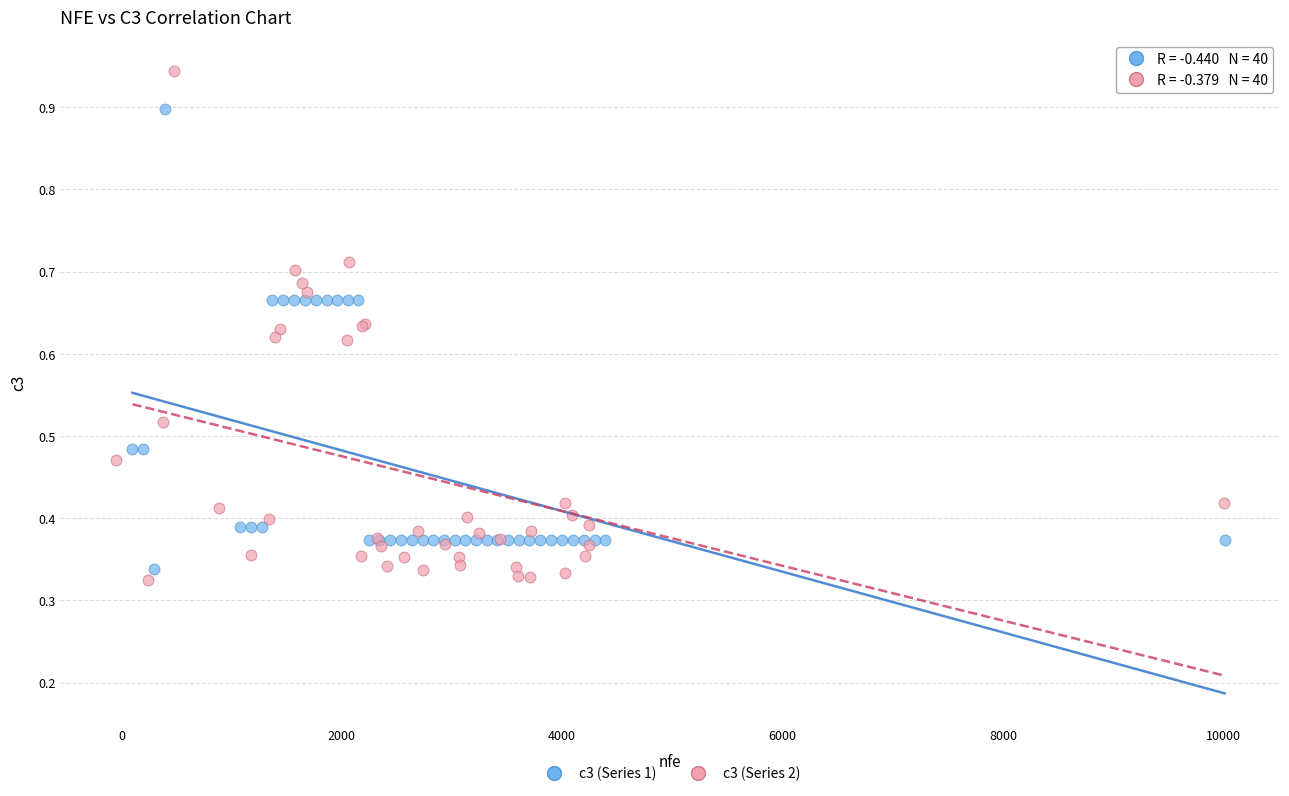

Which series has the largest Y range (max minus min)?

c3 (Series 2)